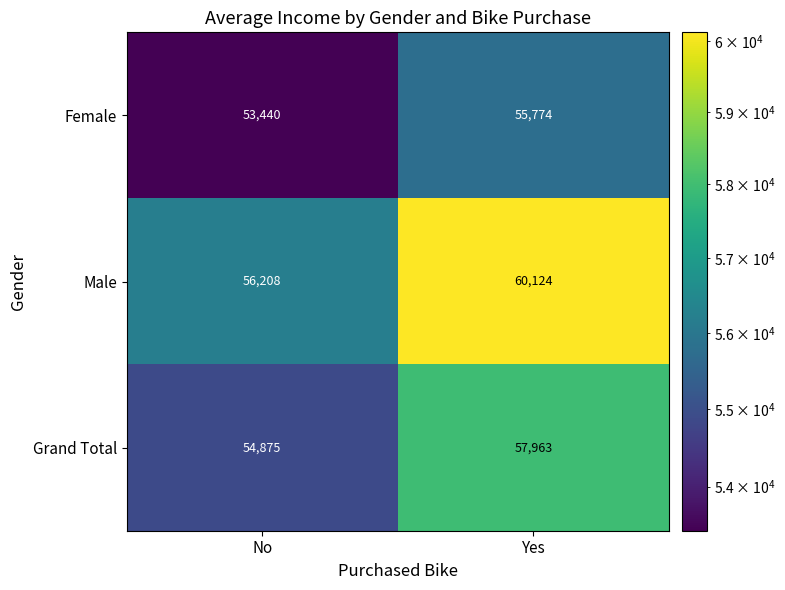

Reading left to right, list all the values displayed in this chart.

Female: 53440	55774
Male: 56208	60124
Grand Total: 54875	57963